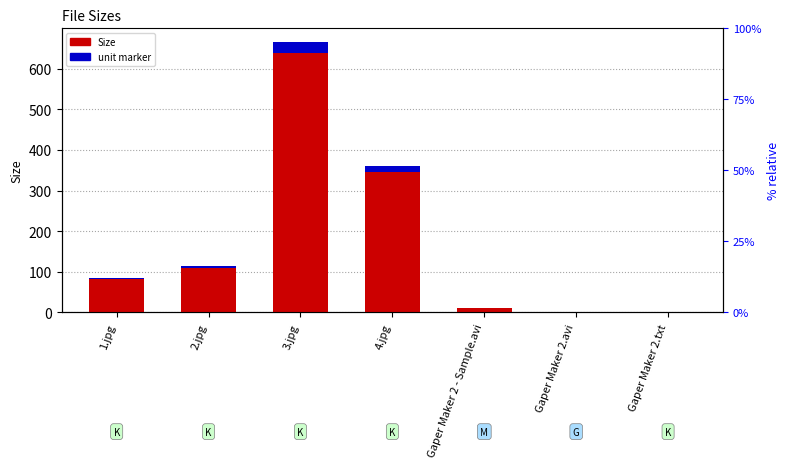

Which series changed the most between 3.jpg and Gaper Maker 2 - Sample.avi?

Size